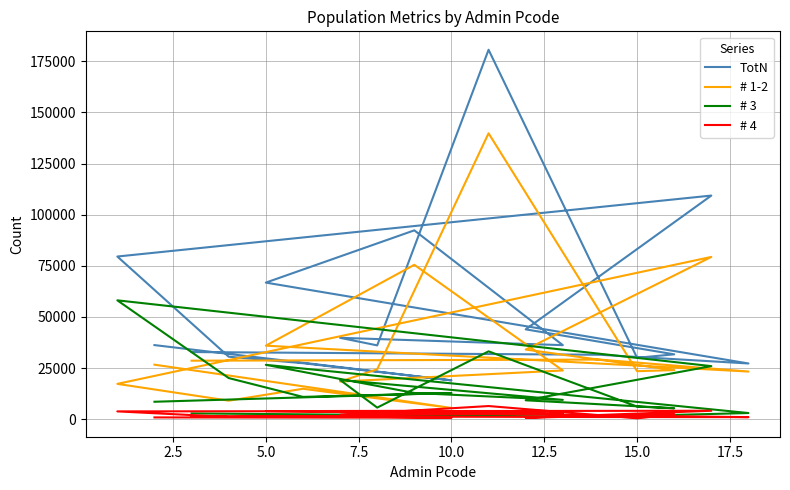

How many data points does each series have?

18